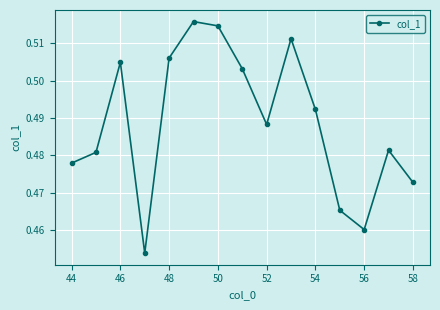

How many points are lower than both their immediate neighbors (excluding endpoints)?

3